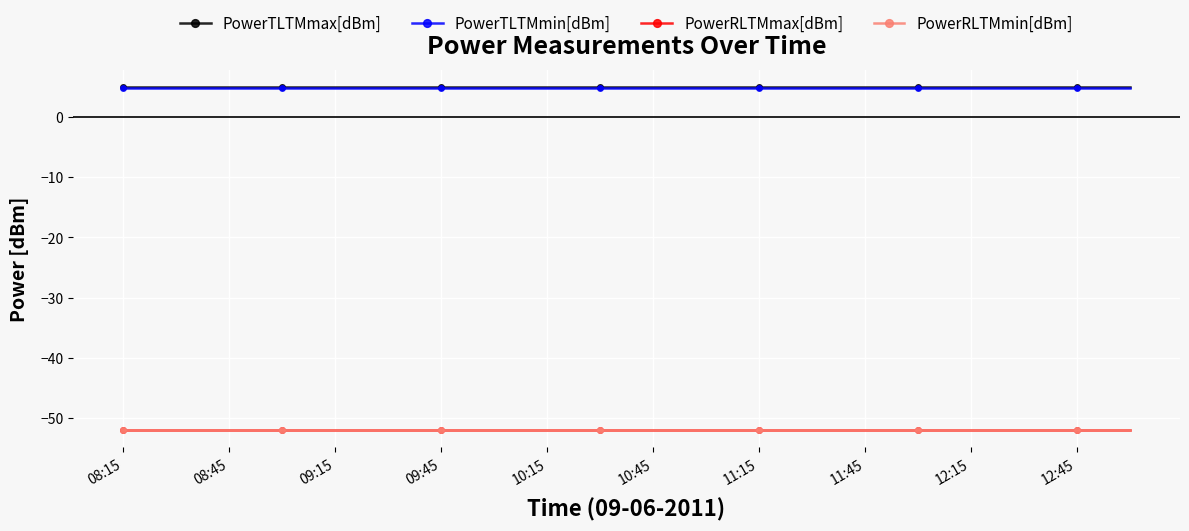

Does the chart have visible grid lines?

Yes